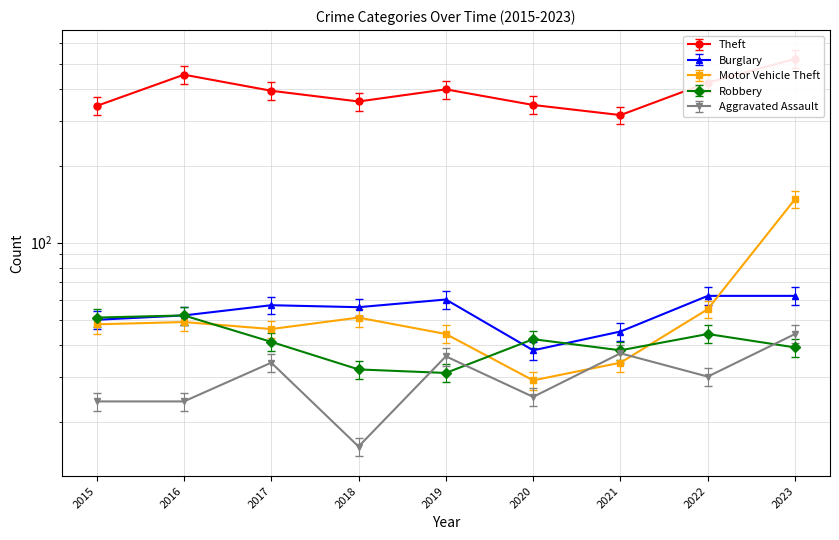

What is the difference between the maximum and minimum values in the Aggravated Assault series?

28.0